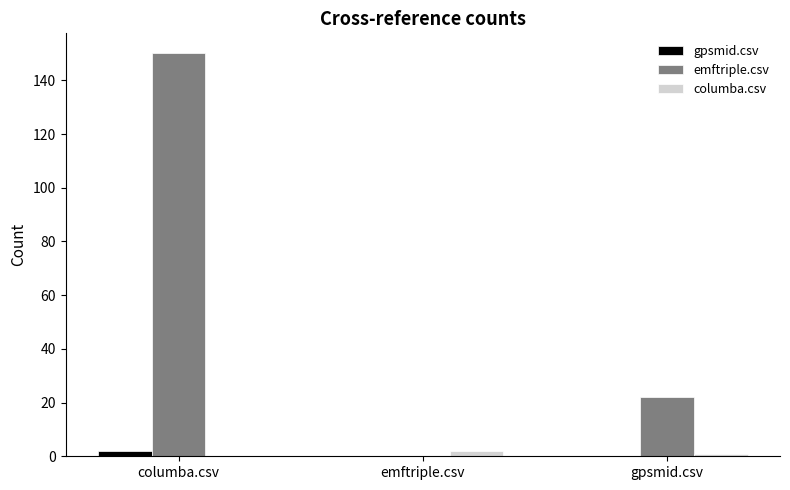

Which series changed the most between columba.csv and emftriple.csv?

emftriple.csv